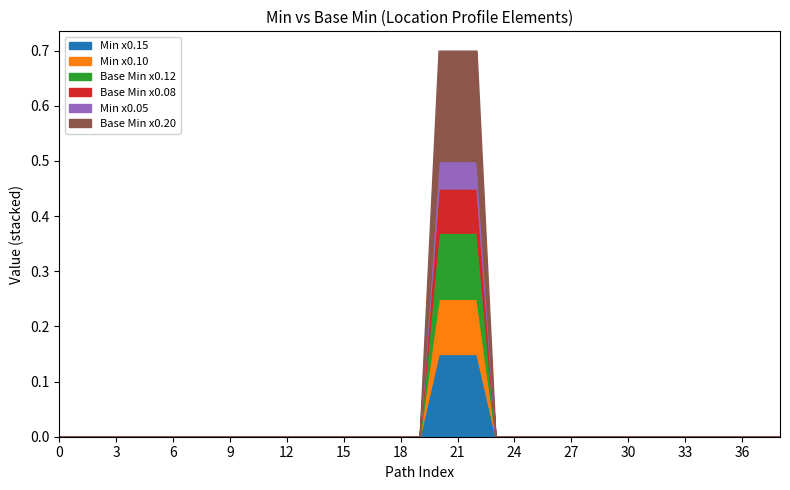

What are all the series names shown in the legend?

Min x0.15, Min x0.10, Base Min x0.12, Base Min x0.08, Min x0.05, Base Min x0.20